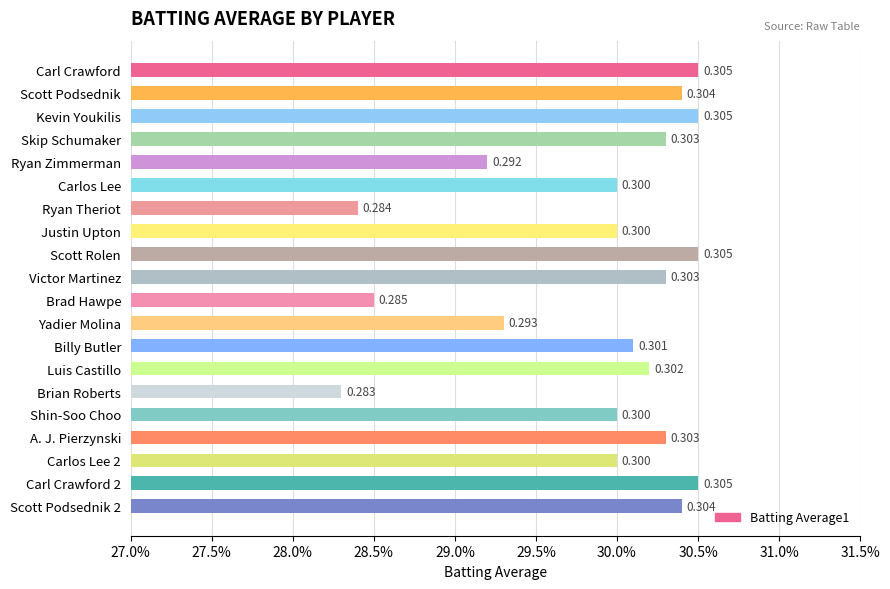

What is the minimum value shown in the chart?

0.3